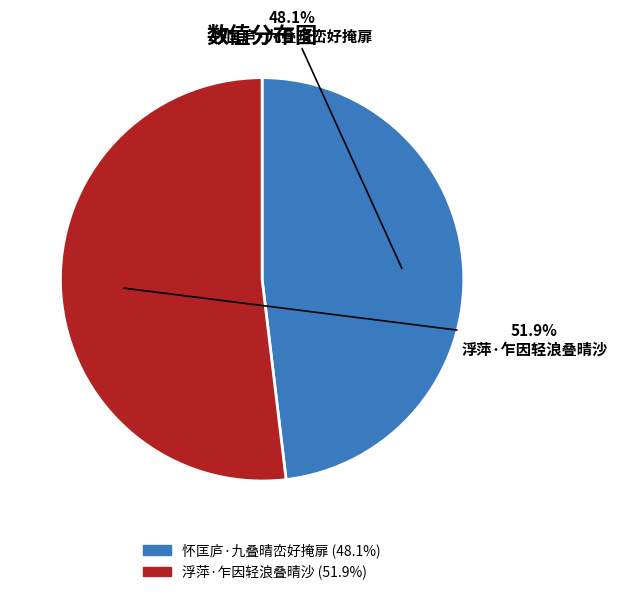

Which slice is the smallest?

怀匡庐·九叠晴峦好掩扉